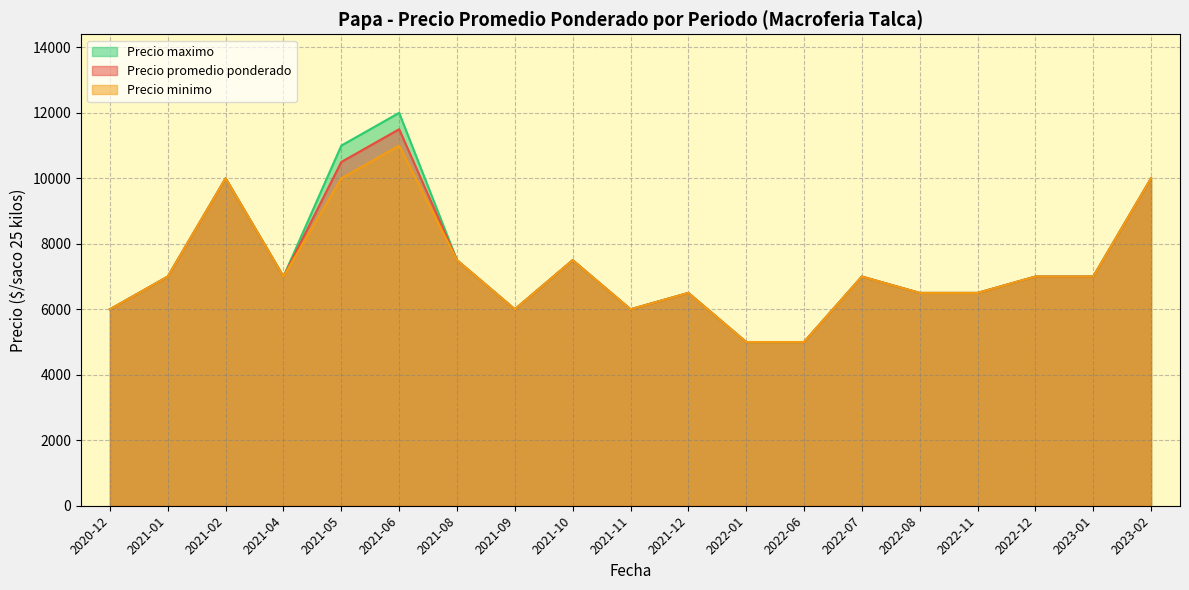

True or false: Precio promedio ponderado has a value of 7500 at 2021-08.

True